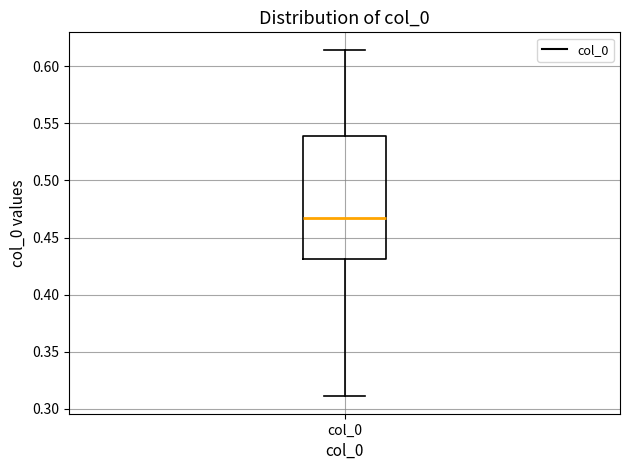

Where is the upper edge of the box for col_0 on the y-axis? The values are not printed on the chart, so give them approximately, as read against the axis.

0.540